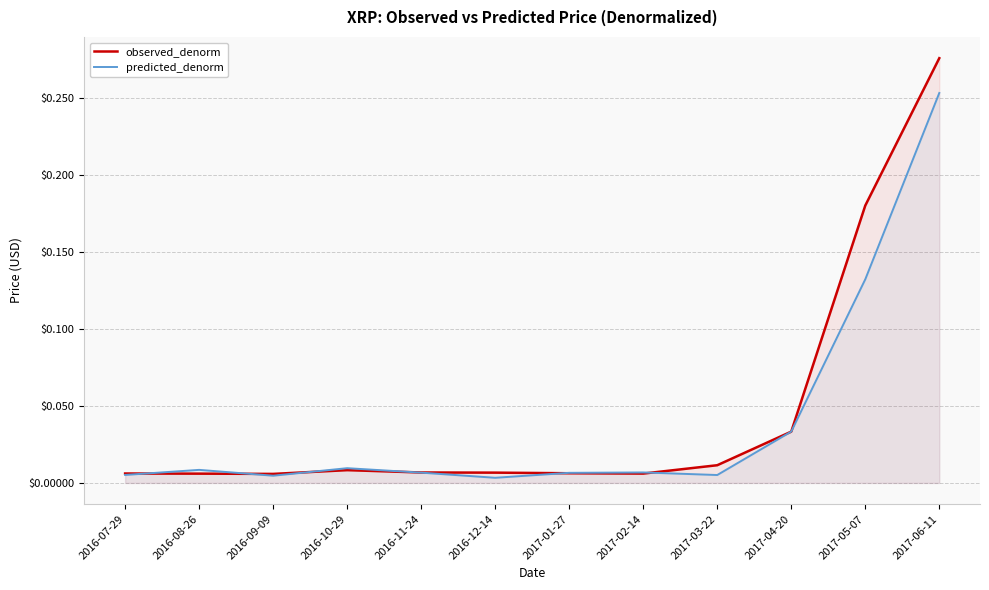

Count the number of categories in the chart.

12